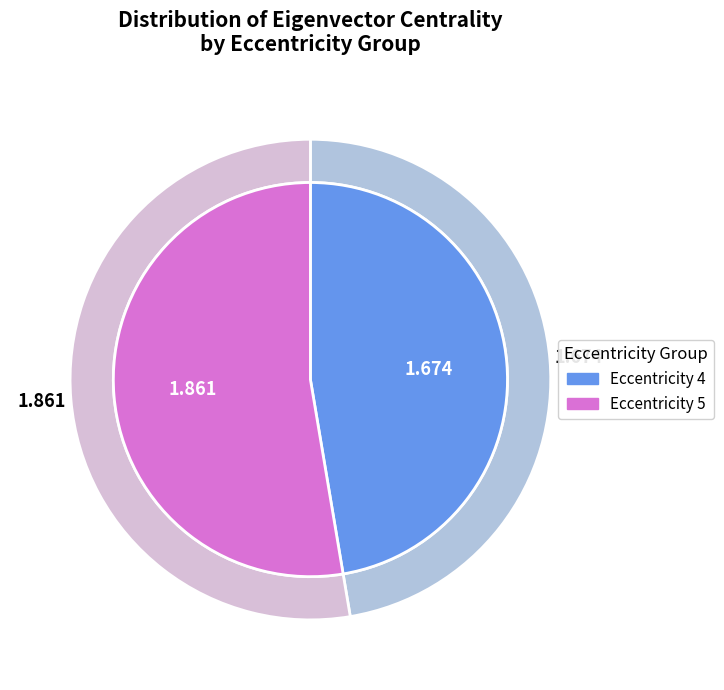

Is it true that Eccentricity 4 is 13% of the pie?

False